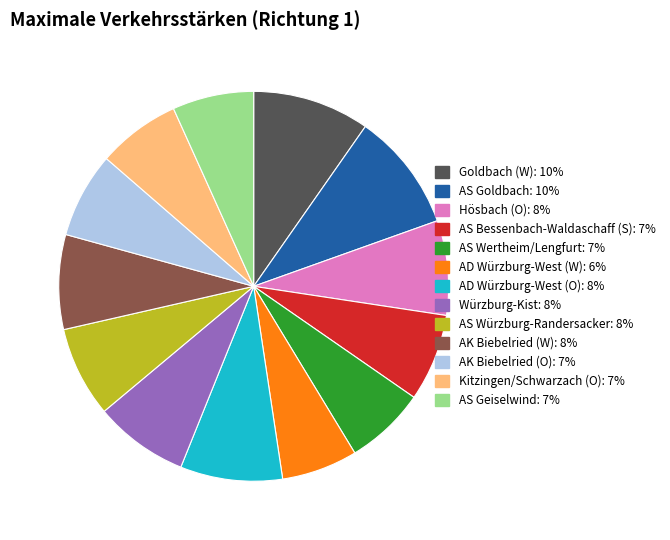

Do AS Bessenbach-Waldaschaff (S) and AK Biebelried (W) together represent more than half of the pie?

No